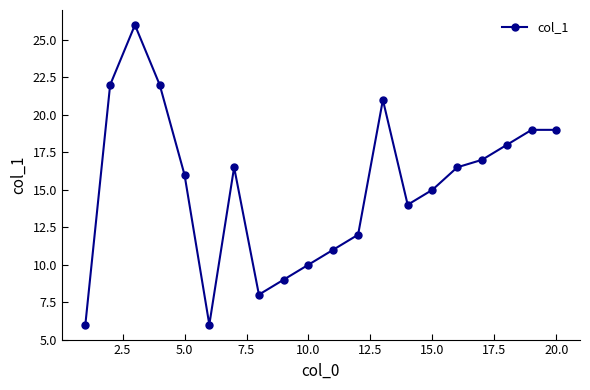

True or false: there are more than 1 points higher than both neighbors.

True